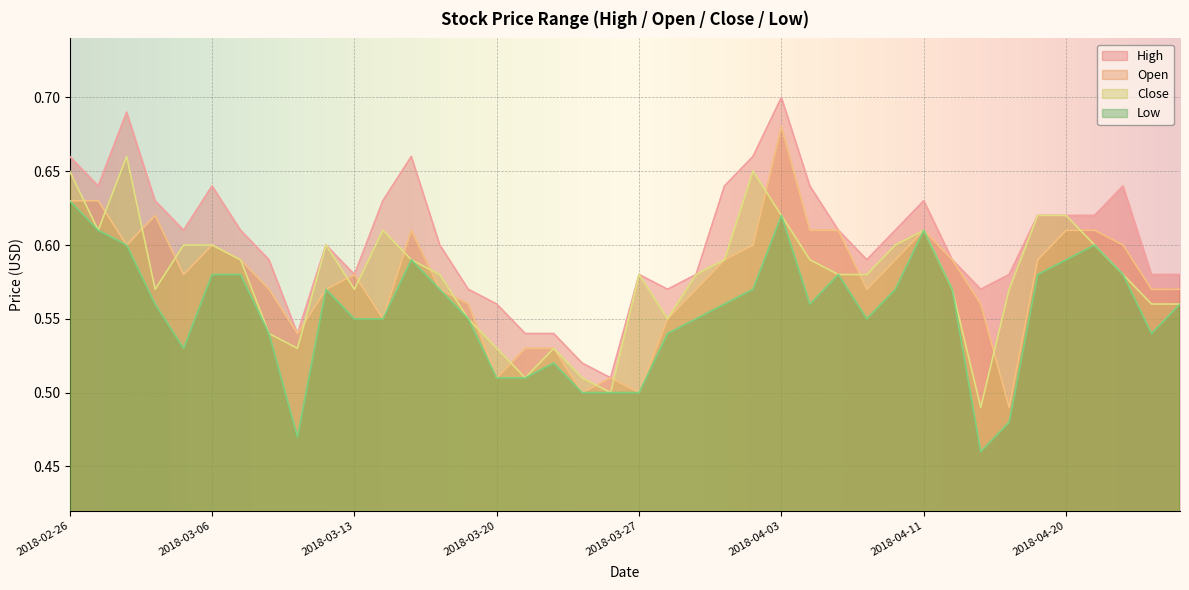

What value does the Low series have at 2018-03-26?

0.5